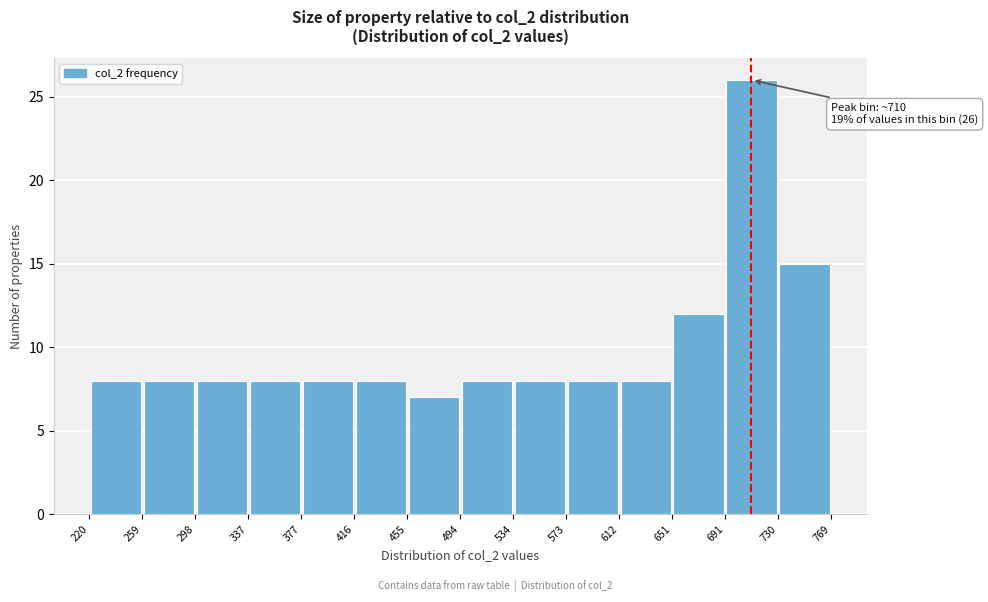

Which range on the x-axis has the tallest bar?

691 to 730